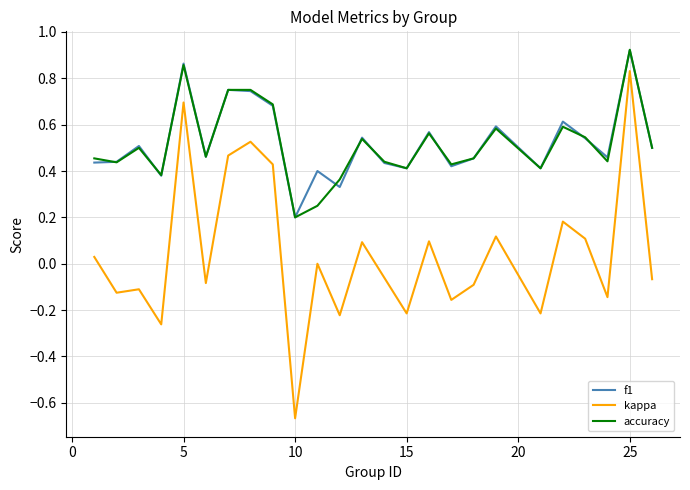

How many distinct data groups are displayed?

3